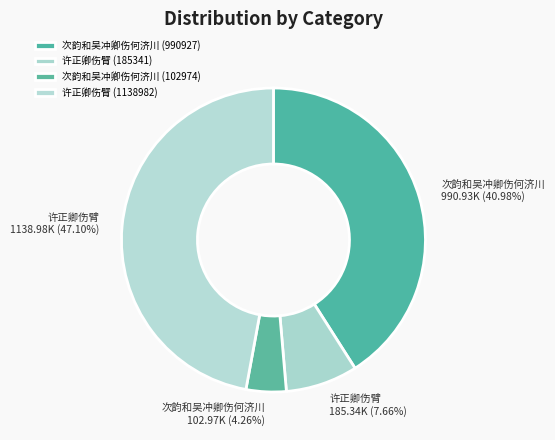

Which slice is the largest?

许正卿伤臂 (1138982)